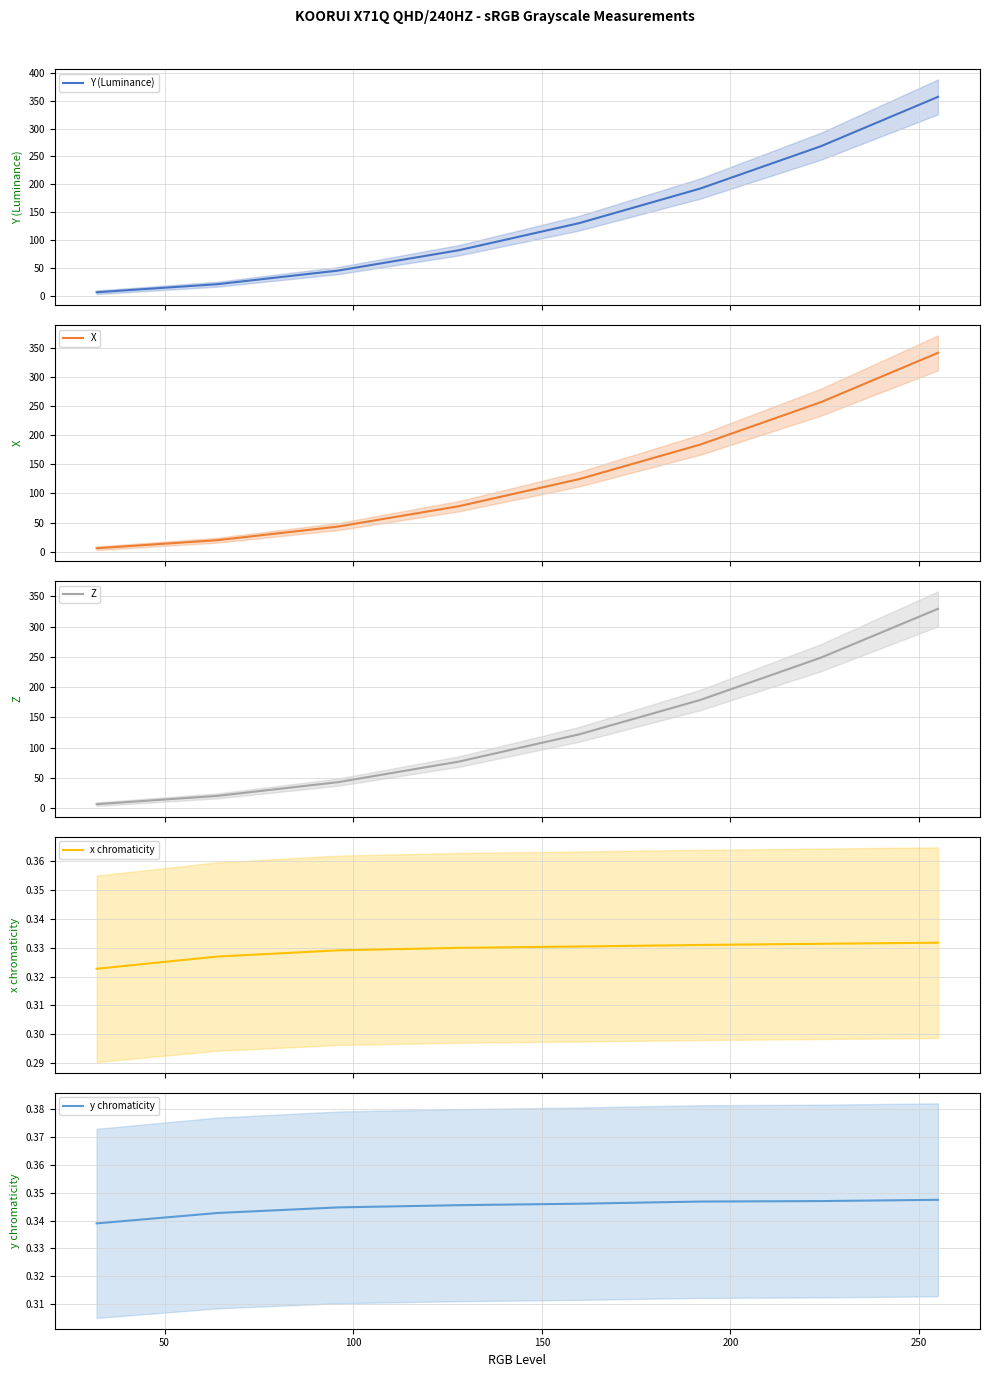

At how many categories does at least one series exceed 317?

1